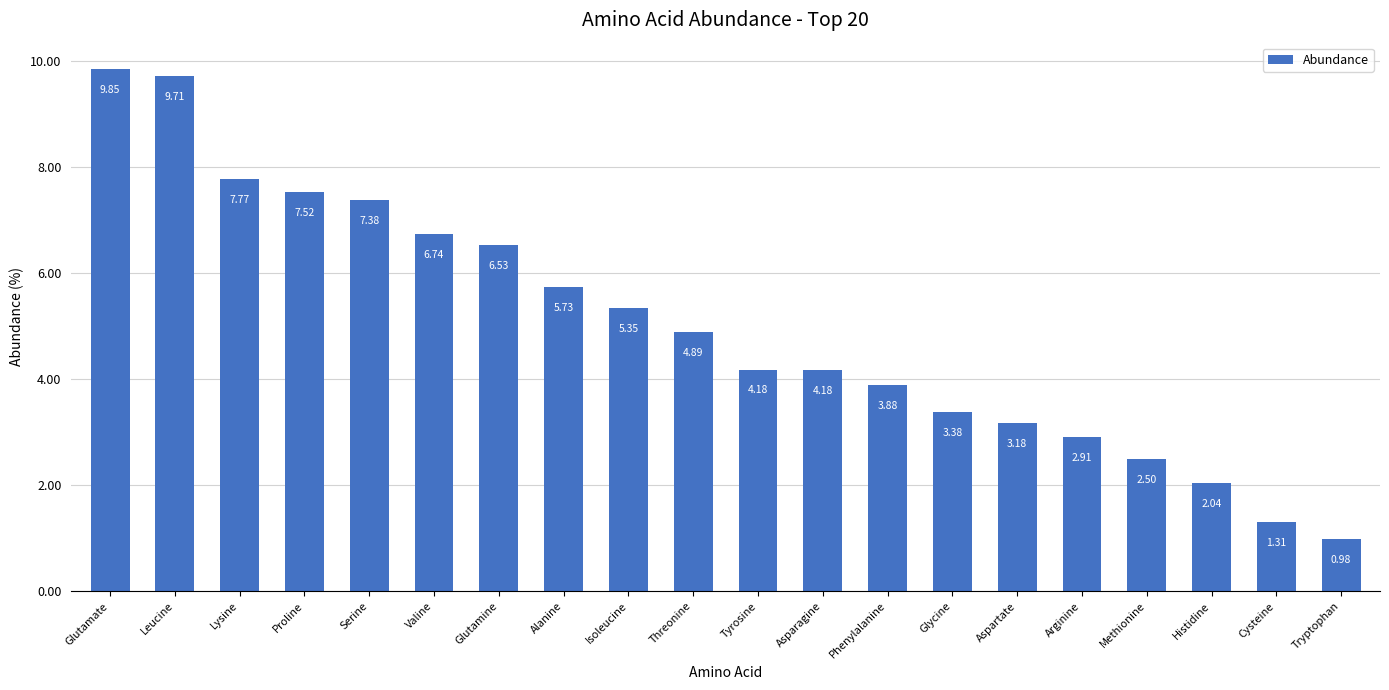

Where does the data first go above 4?

Glutamate